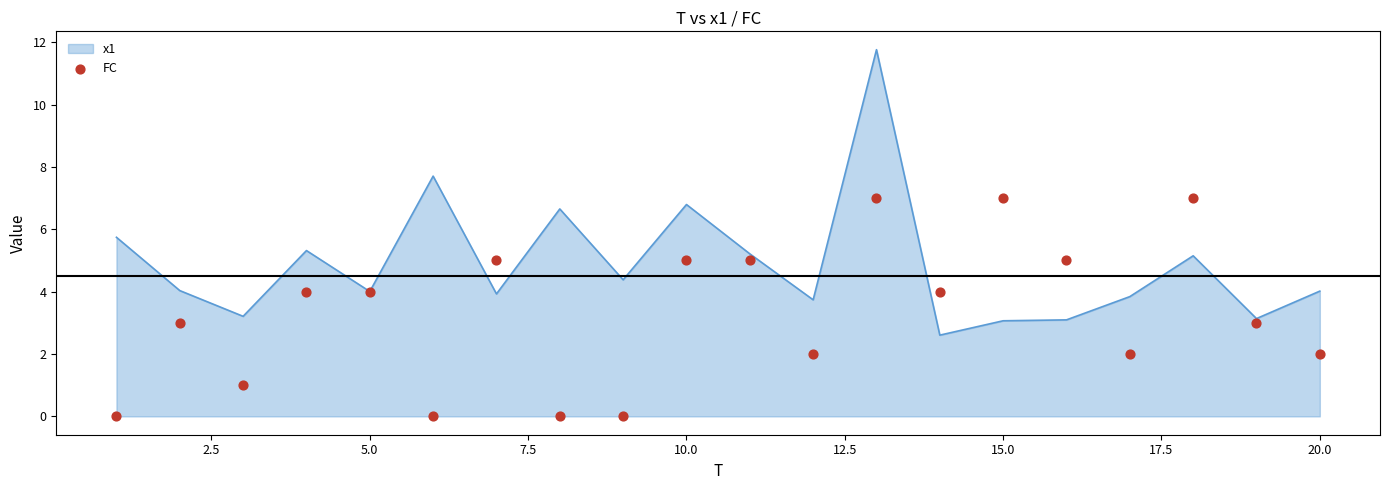

What is the maximum value for x1?

11.8